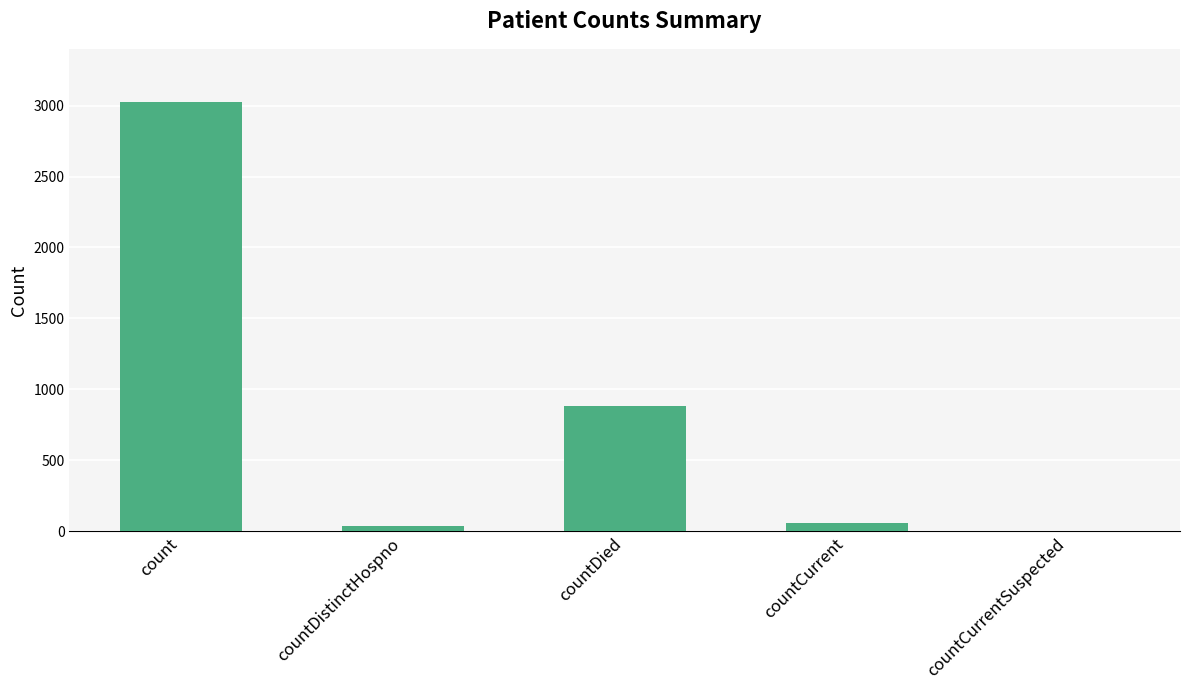

Which has a higher value, count or countDistinctHospno?

count